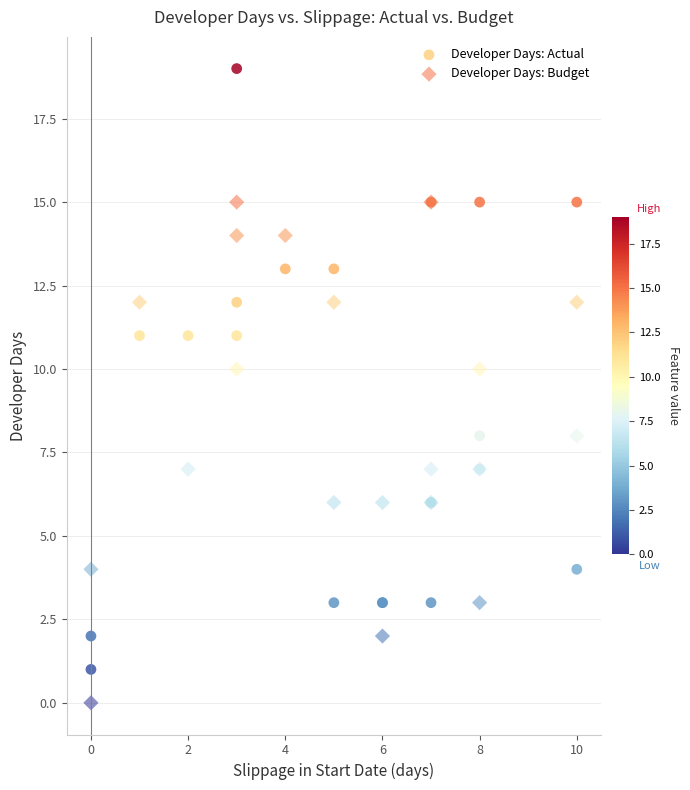

What are all the series names shown in the legend?

Developer Days: Actual, Developer Days: Budget